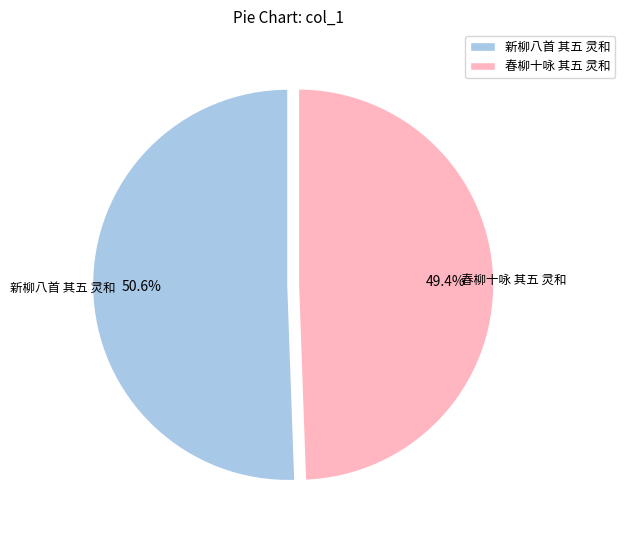

How many slices are in this pie chart?

2